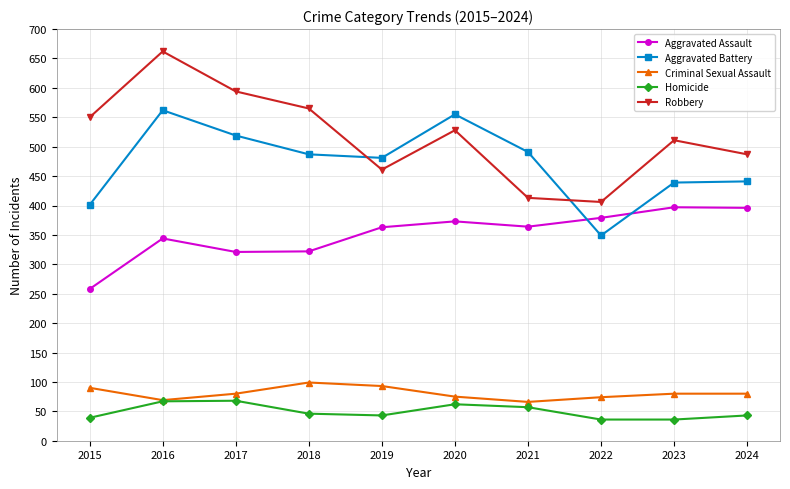

Which series has the widest spread of values?

Robbery